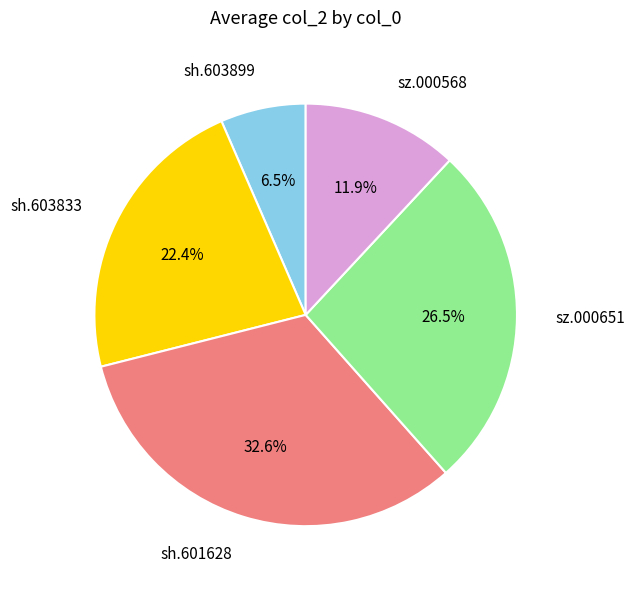

Between sh.603899 and sh.601628, which is larger?

sh.601628